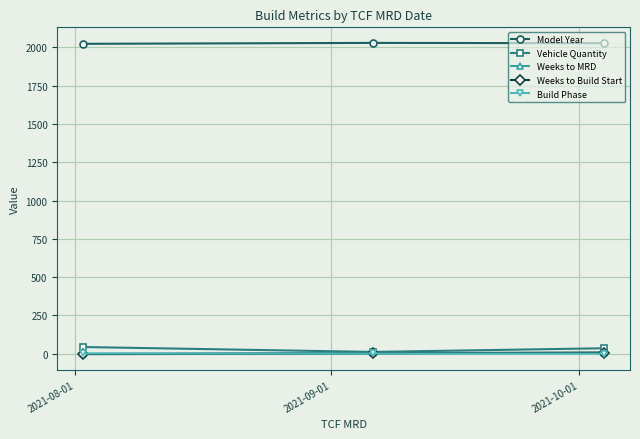

At how many categories does at least one series exceed 1088?

3